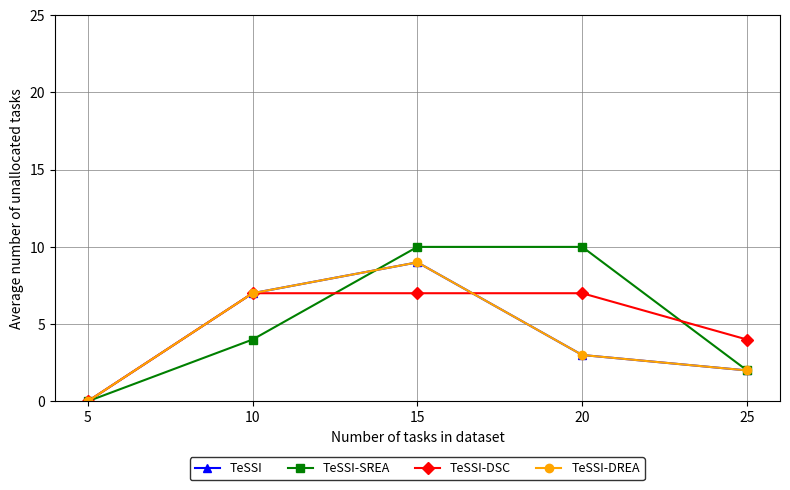

Is the value of TeSSI-DREA at 15 greater than the value of TeSSI at 20?

Yes